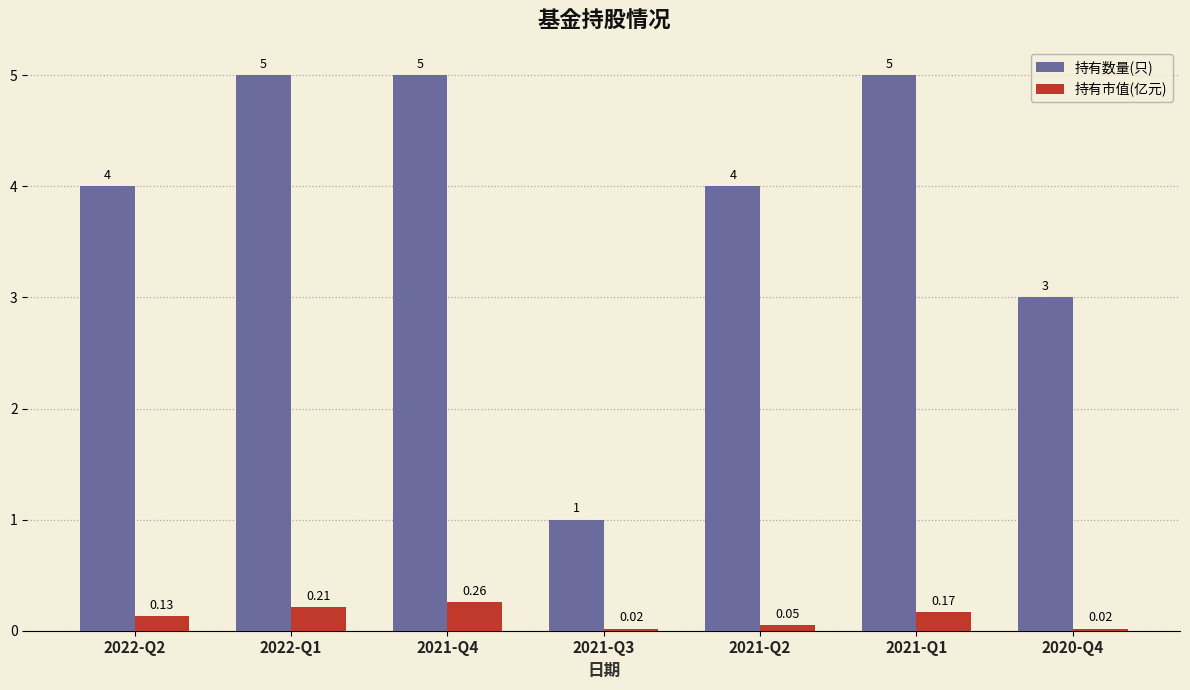

How many bars are there in each group?

2